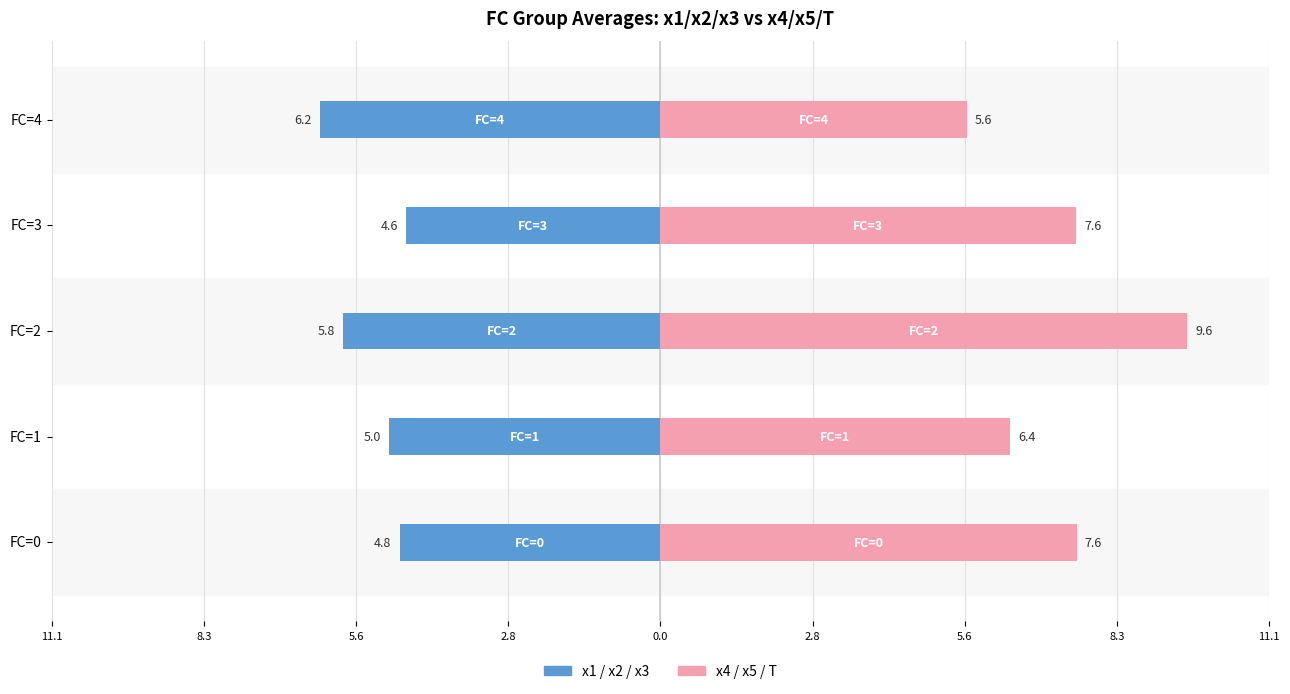

Are the bars grouped side by side (vs. stacked)?

Yes